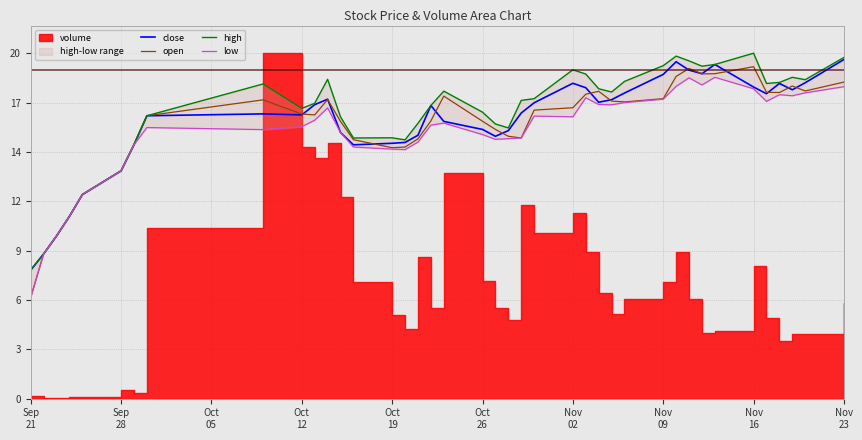

What is the spread (max minus min) of values at Nov 09?

2.0